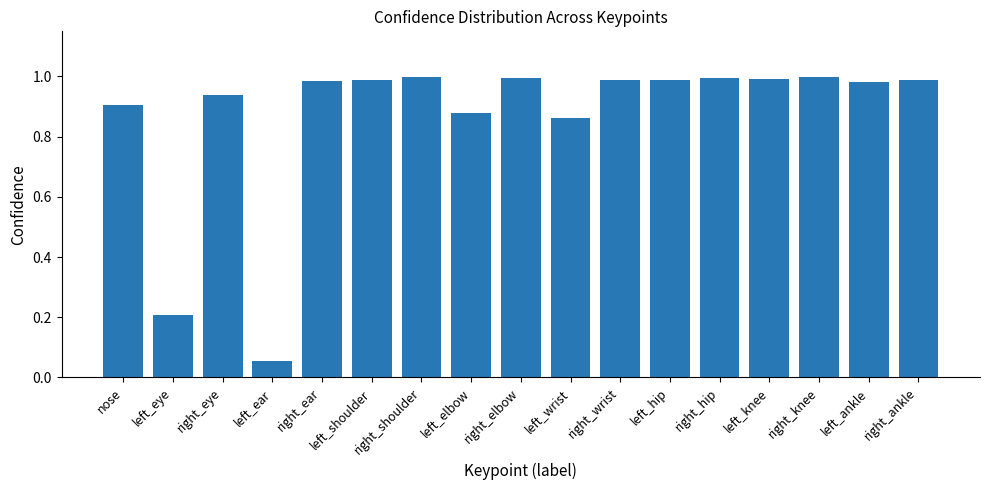

Does the chart contain stacked bars?

No